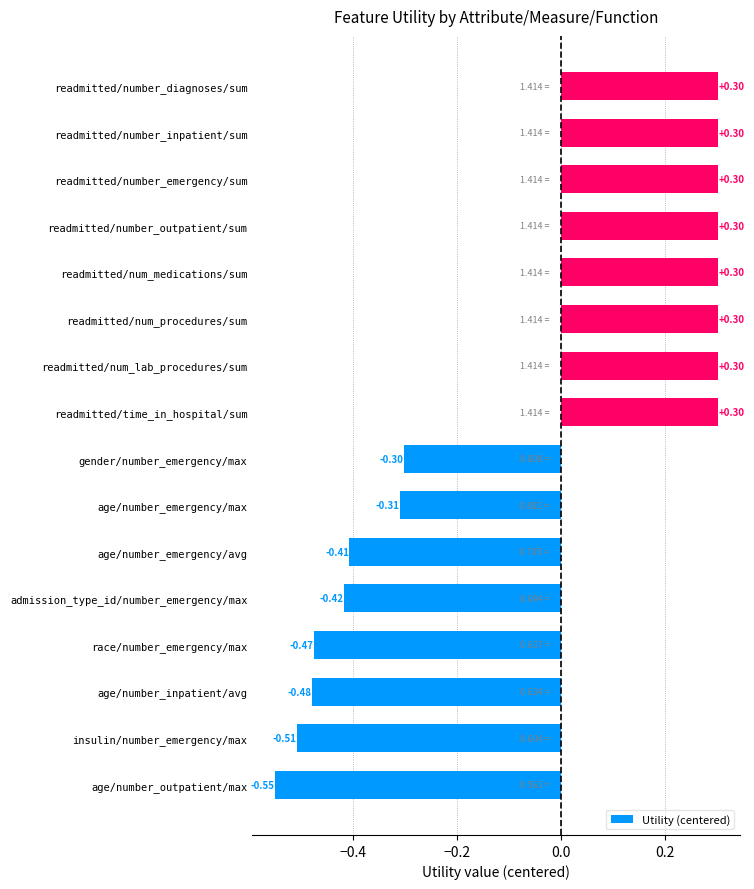

What is the change in value from race/number_emergency/max to readmitted/time_in_hospital/sum?

+0.8